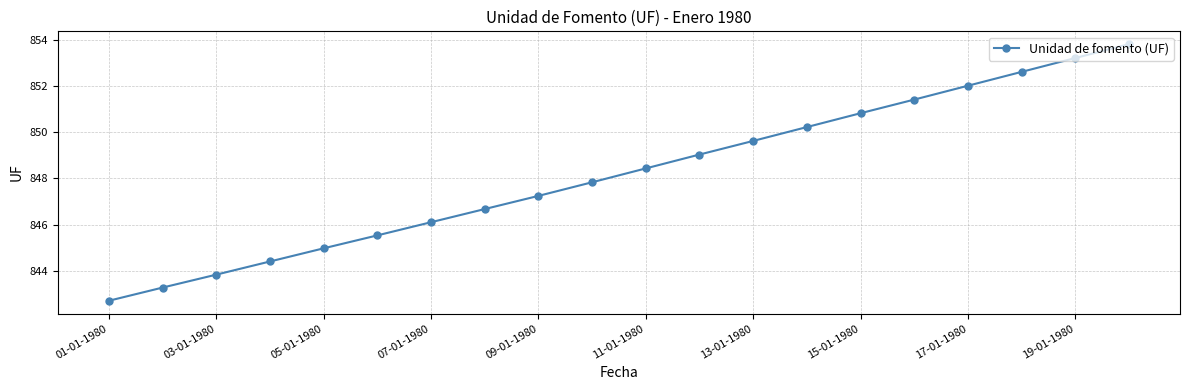

What is the difference between the maximum and minimum values?

11.1